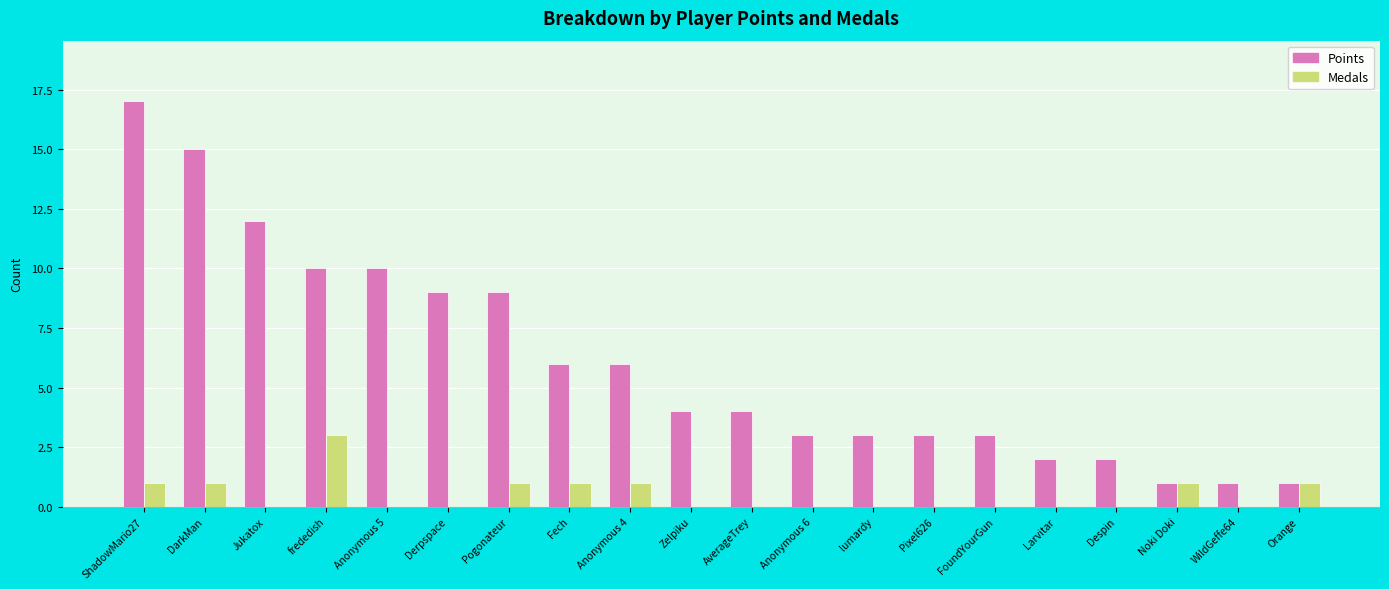

Which label corresponds to the largest value in the chart?

ShadowMario27